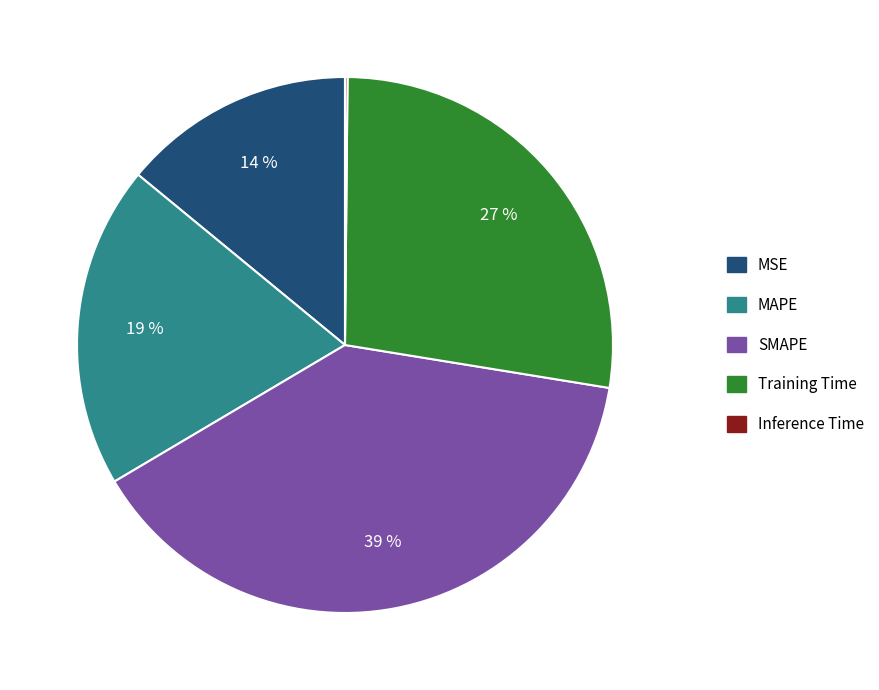

Does MAPE represent more than half of the total?

No